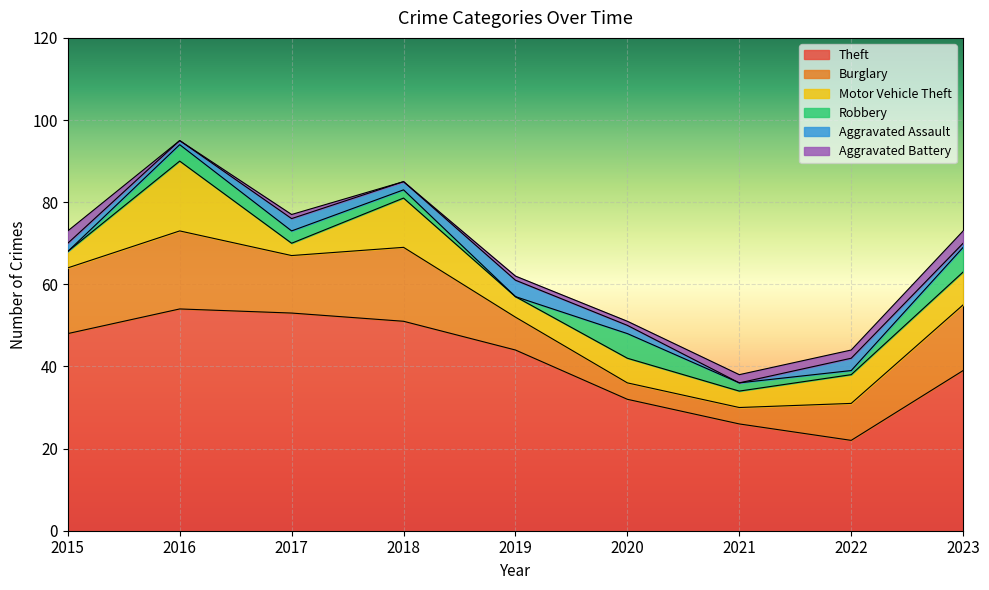

What is the value of the Motor Vehicle Theft point at the 2nd from the left?

17